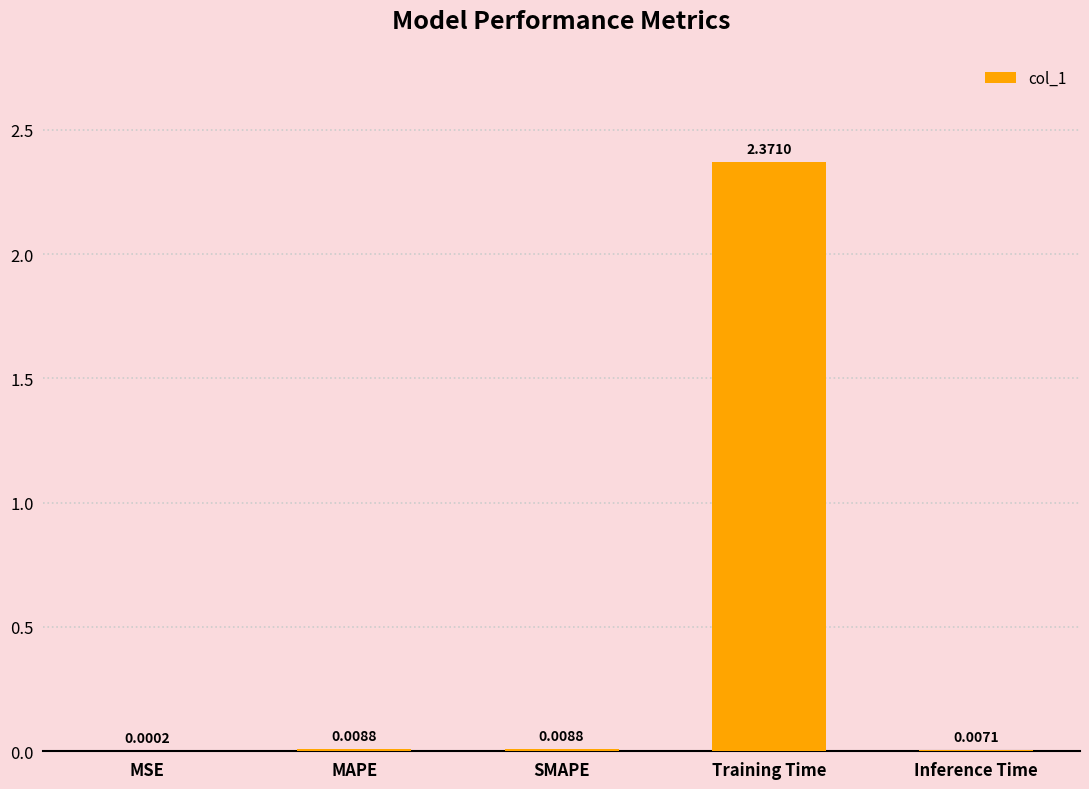

What is the change in value from SMAPE to Training Time?

+2.4